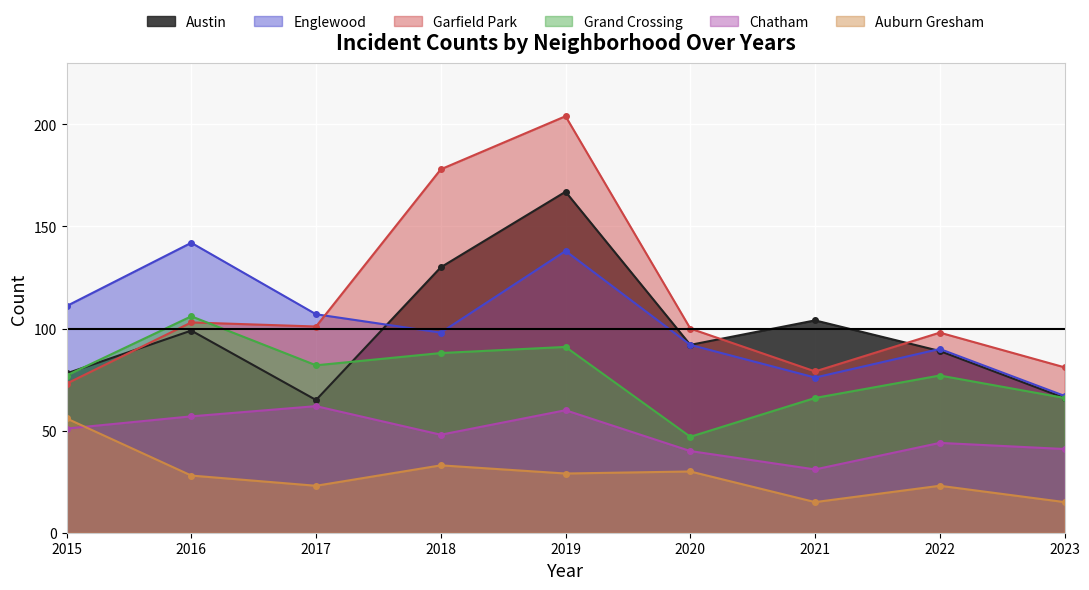

Is it true that Englewood equals 120 at 2021?

False